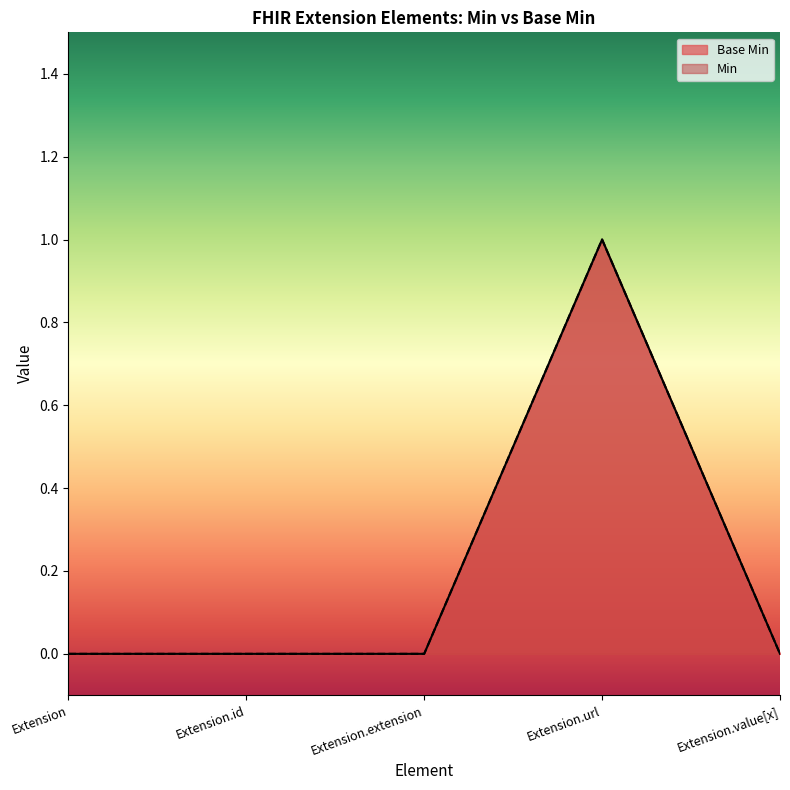

What is the label of the 2nd point from the left?

Extension.id